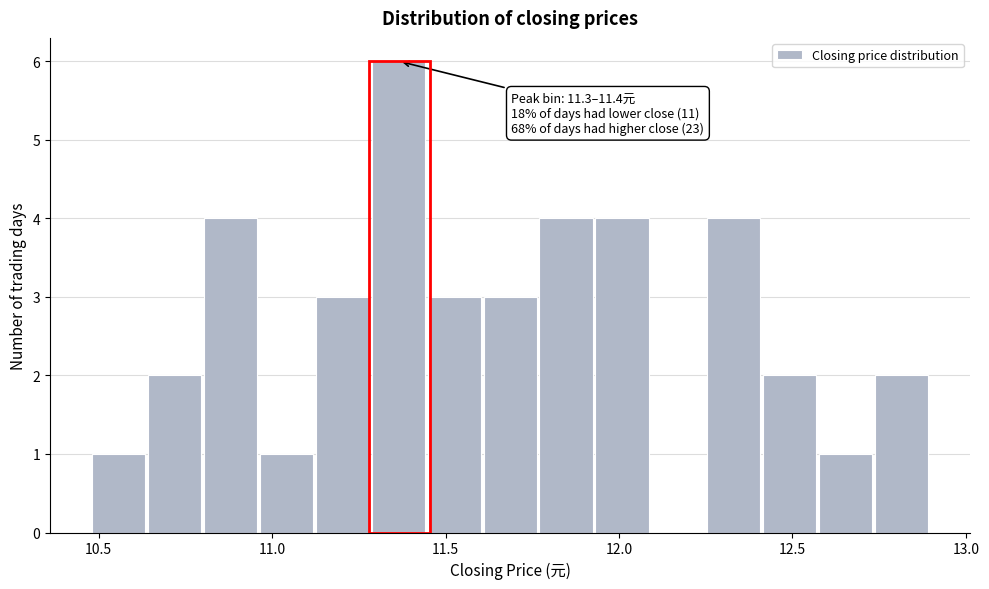

Around what value on the x-axis is the tallest bar? Give the approximate position of its centre, as read against the axis.

11.35